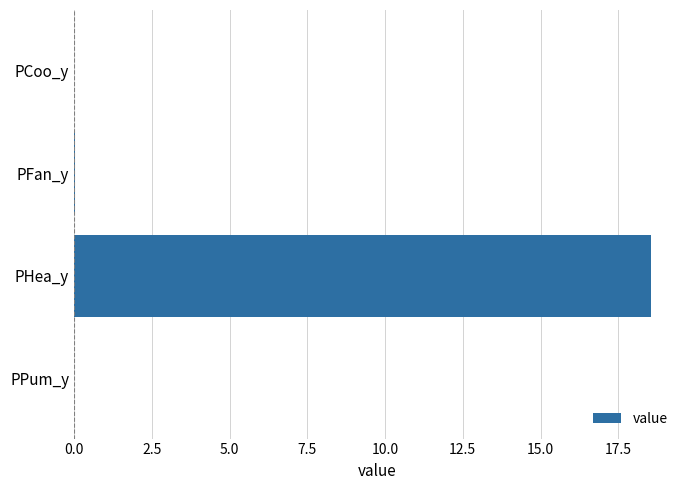

The value at PHea_y is 18.6. True or false?

True